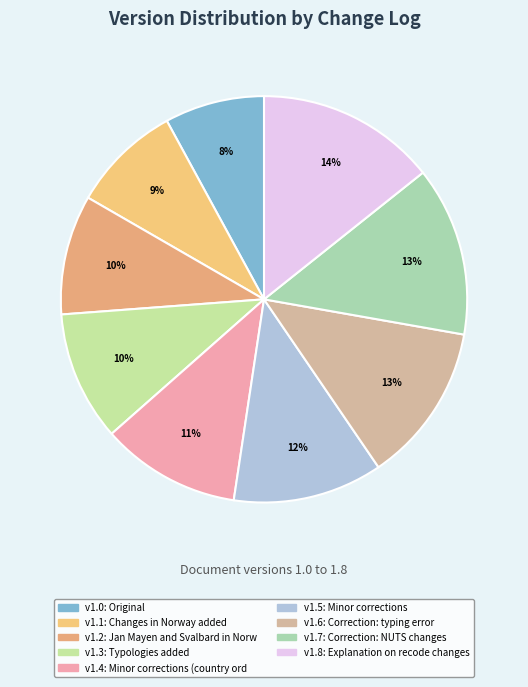

To the nearest percent, what is the difference between the largest and smallest slice percentages?

6%